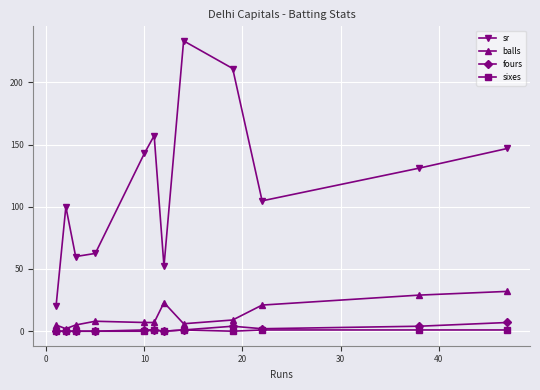

Which series has the largest total across all categories?

sr